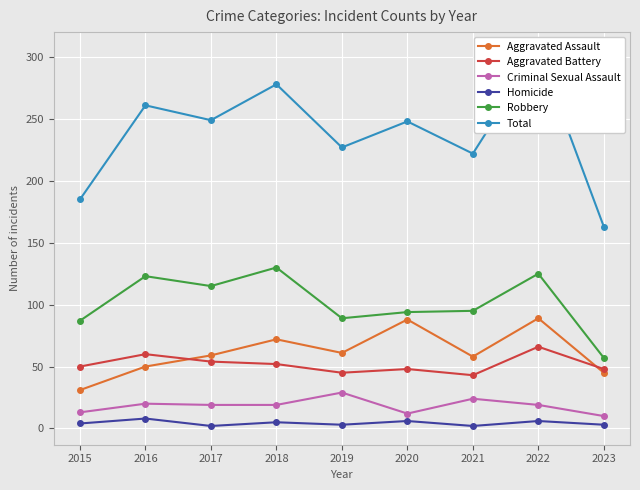

Is it true that Criminal Sexual Assault equals 24 at 2021?

True